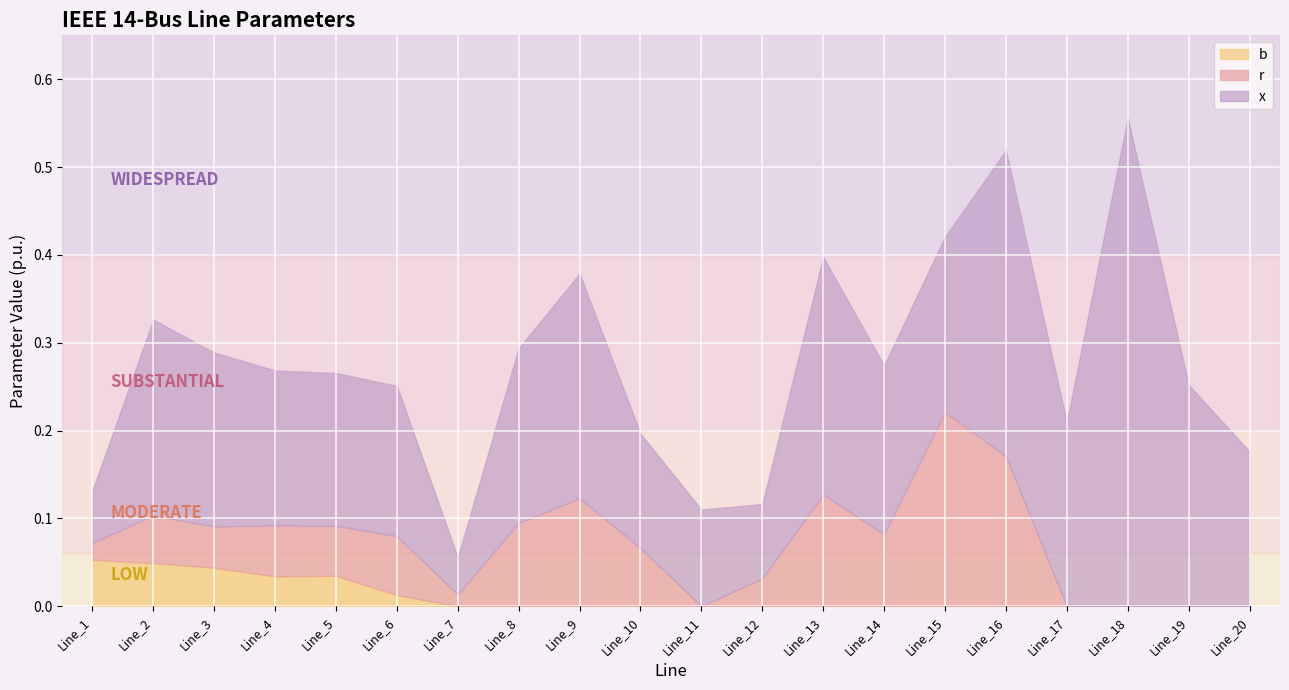

True or false: r and b intersect in this chart.

True